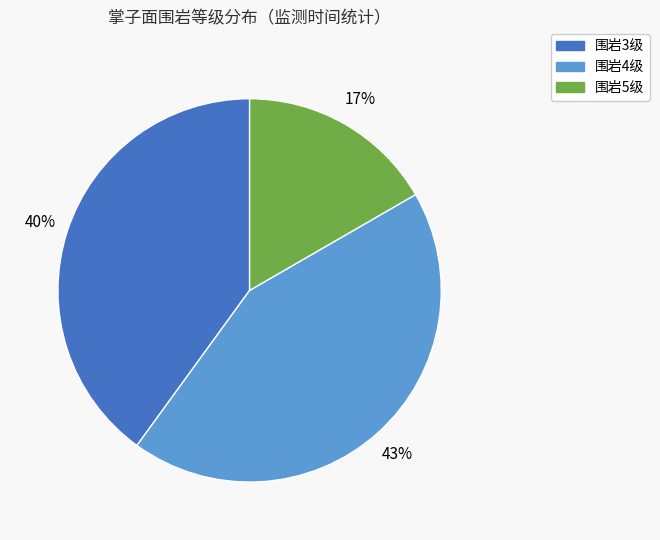

Combined, do 围岩4级 and 围岩3级 account for over 50%?

Yes